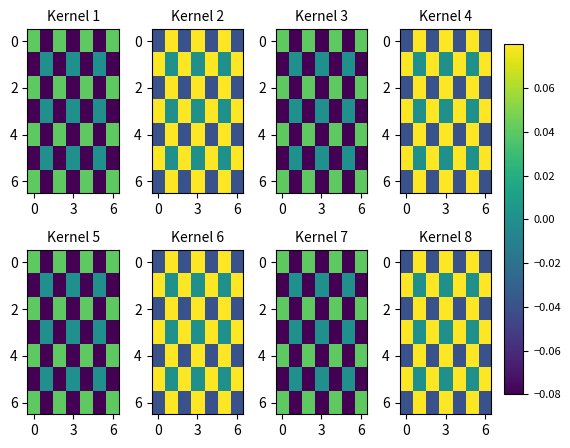

How many series are shown in this chart?

7